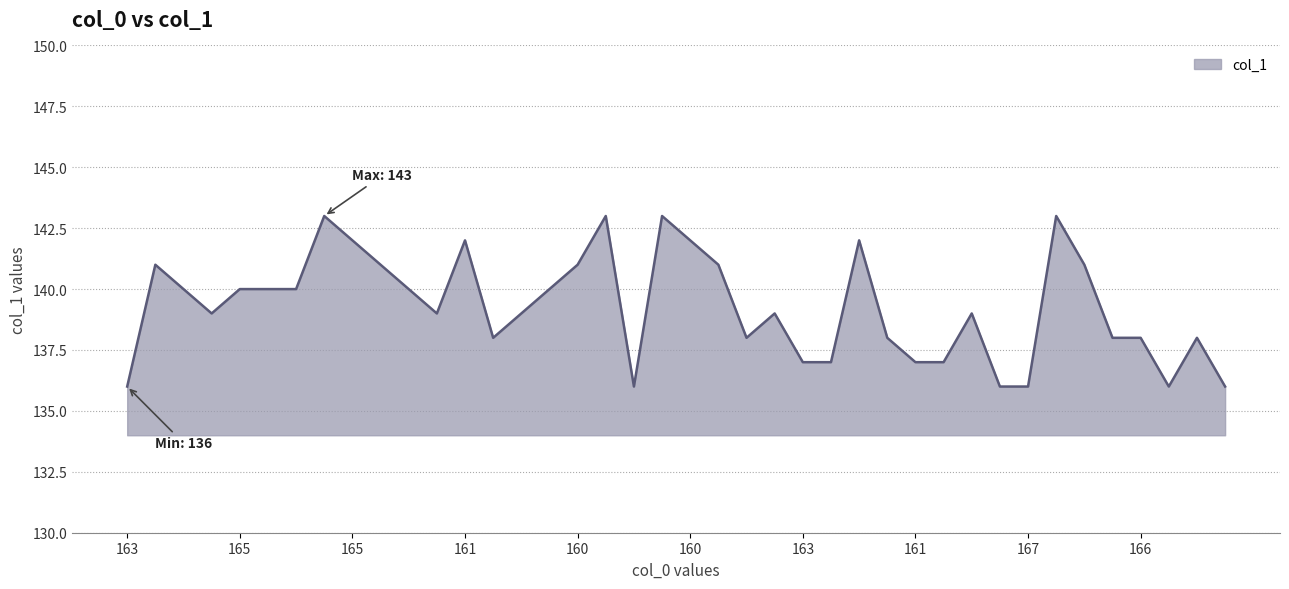

What is the minimum value shown in the chart?

136